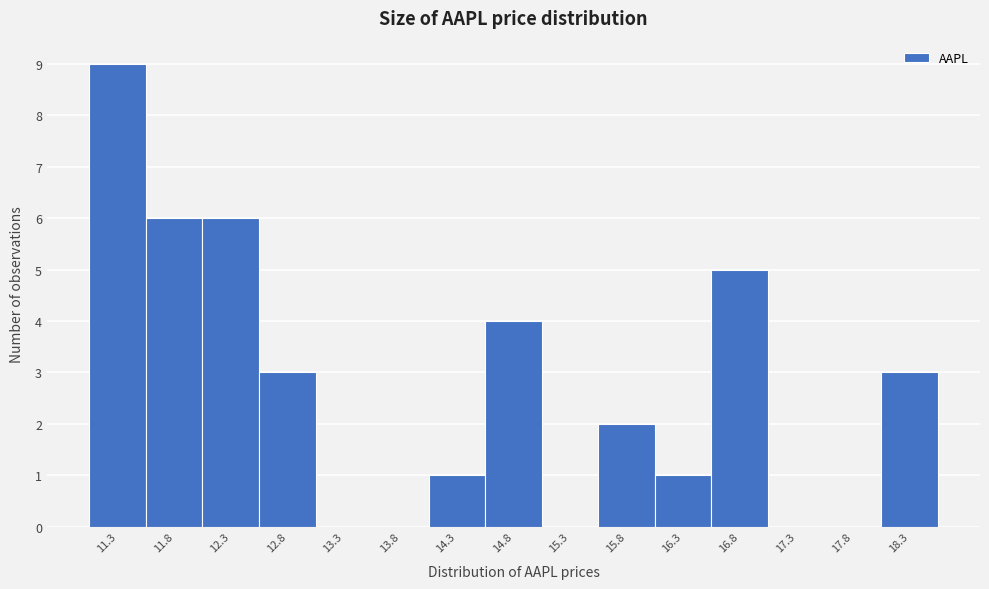

Reading right to left, list all the values displayed in this chart.

18.3=3	17.8=0	17.3=0	16.8=5	16.3=1	15.8=2	15.3=0	14.8=4	14.3=1	13.8=0	13.3=0	12.8=3	12.3=6	11.8=6	11.3=9